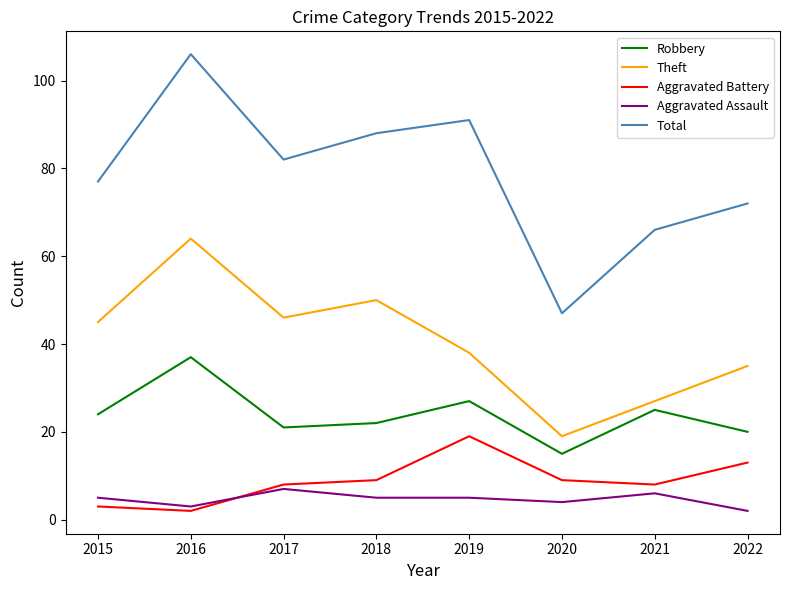

What is the total value across all series at 2015?

154